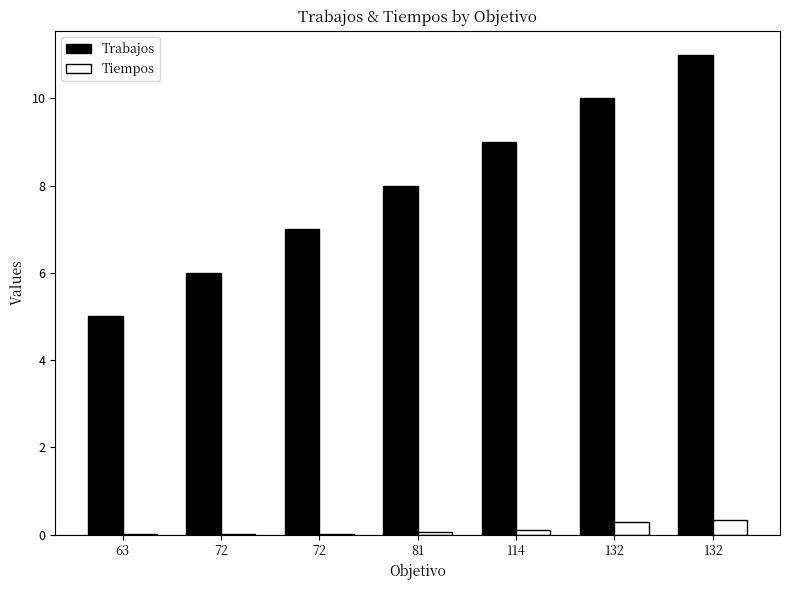

What is the difference between the maximum and minimum values in the Trabajos series?

6.0